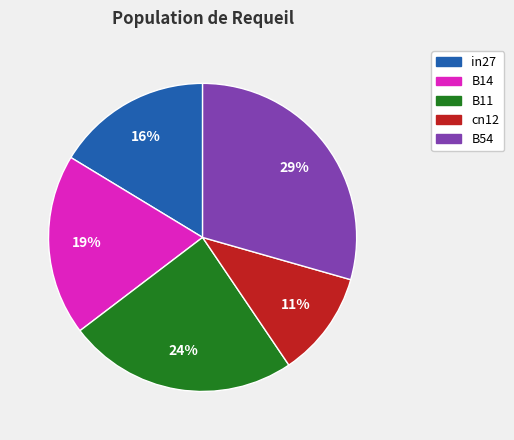

How many segments does this pie chart have?

5